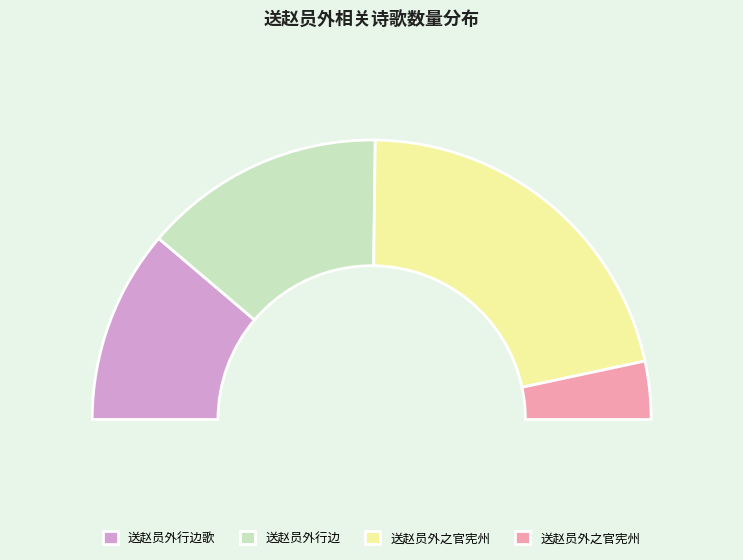

What is the largest slice in the pie chart?

送赵员外之官宪州